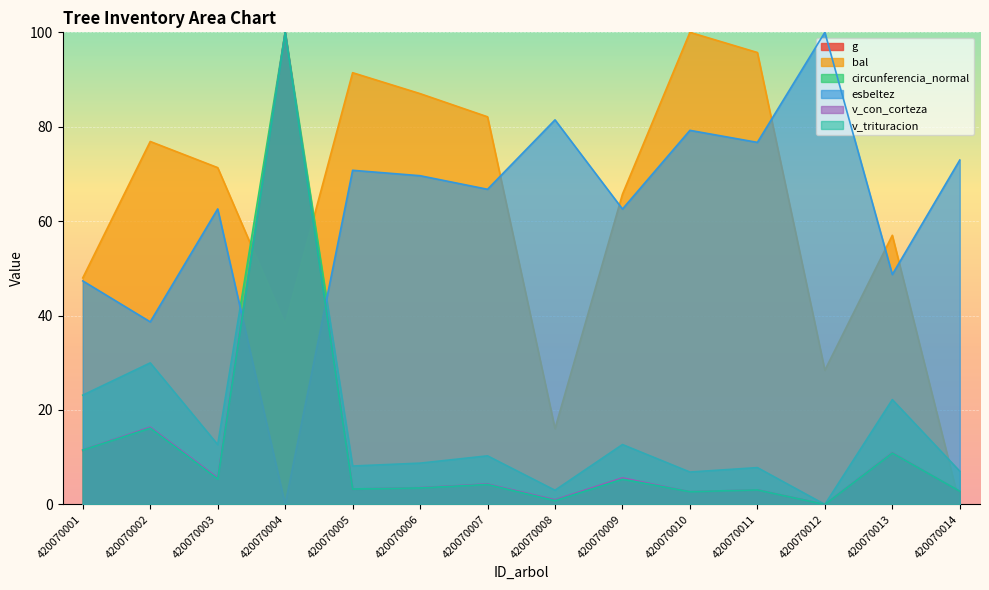

What is the difference between the maximum and minimum values in the bal series?

100.0